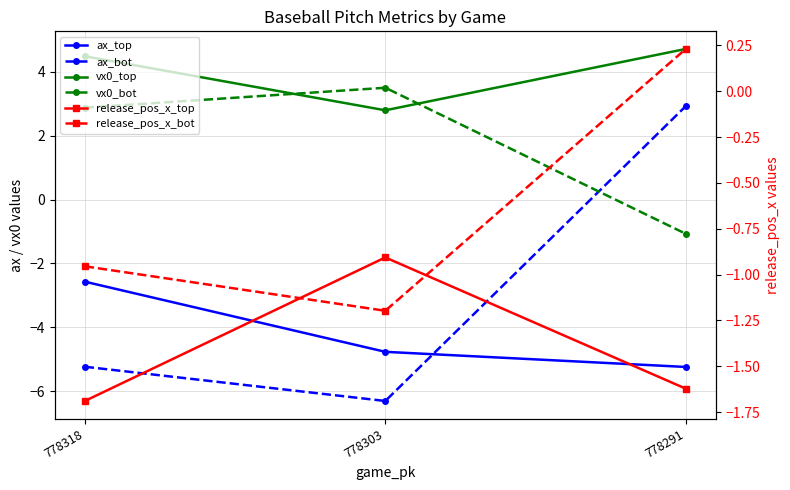

Which series has the largest total across all categories?

vx0_top